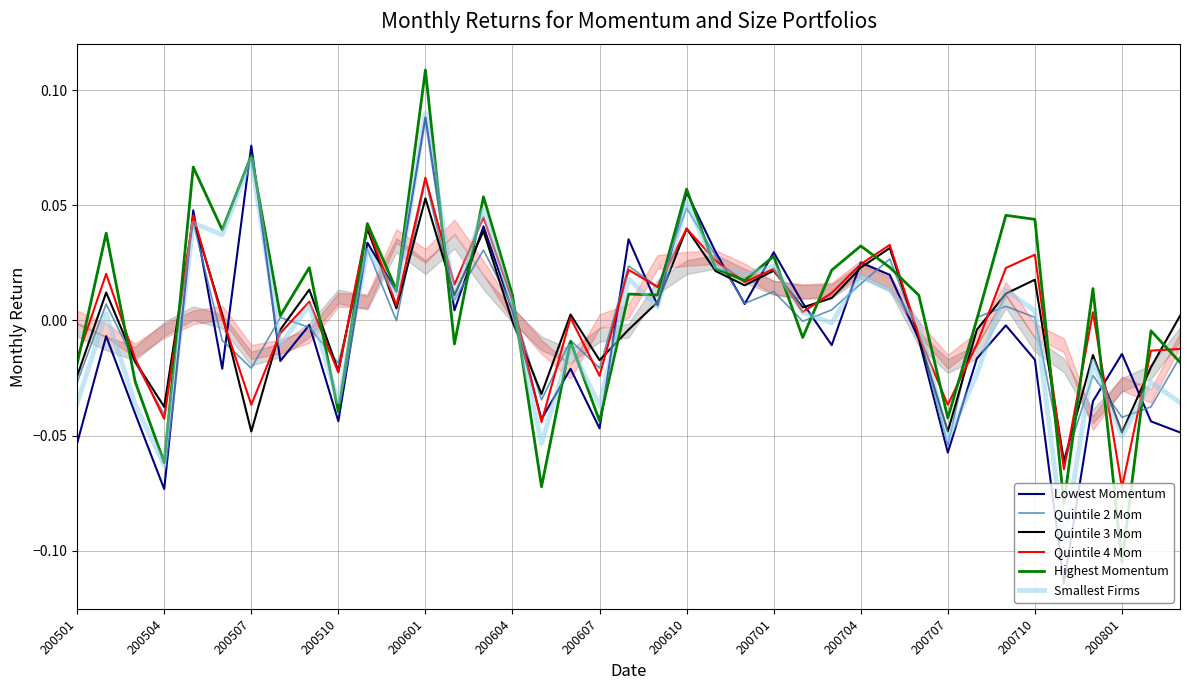

In Lowest Momentum, how many points are higher than both neighbors (excluding endpoints)?

14